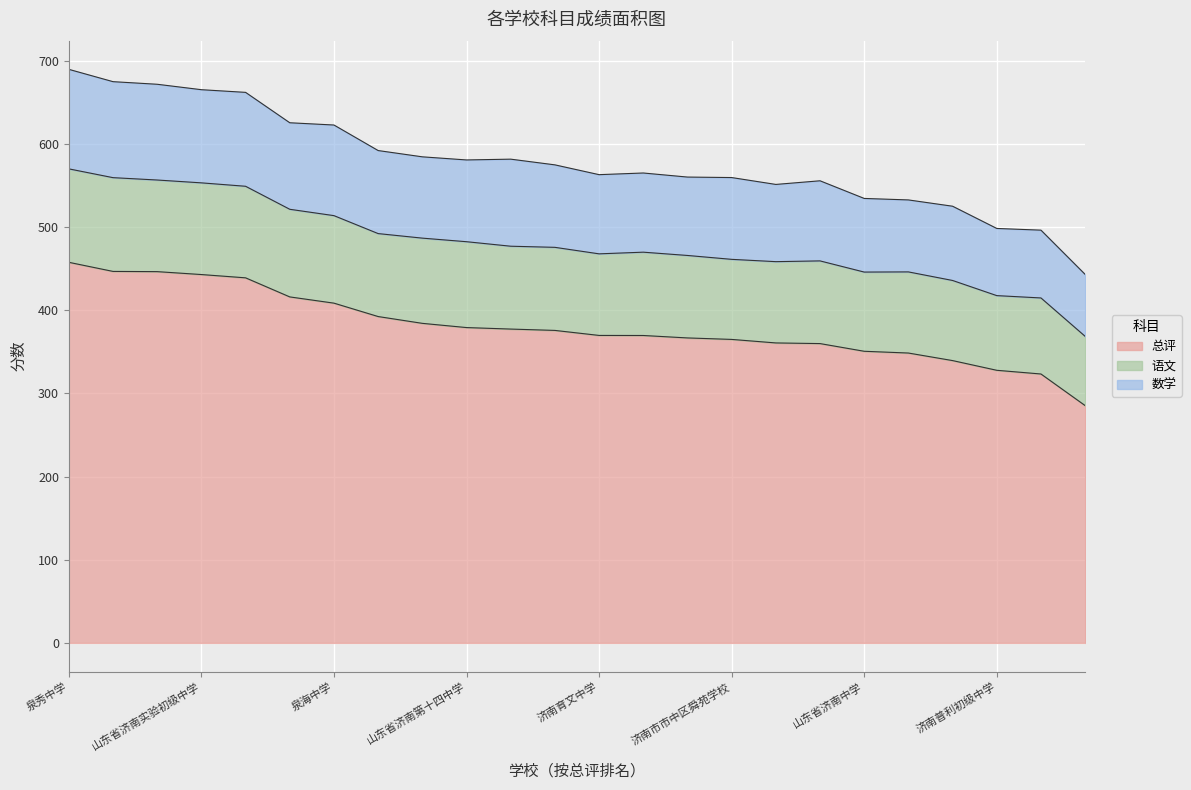

The 数学 series shows 662.2 at 济南育英中学. True or false?

True